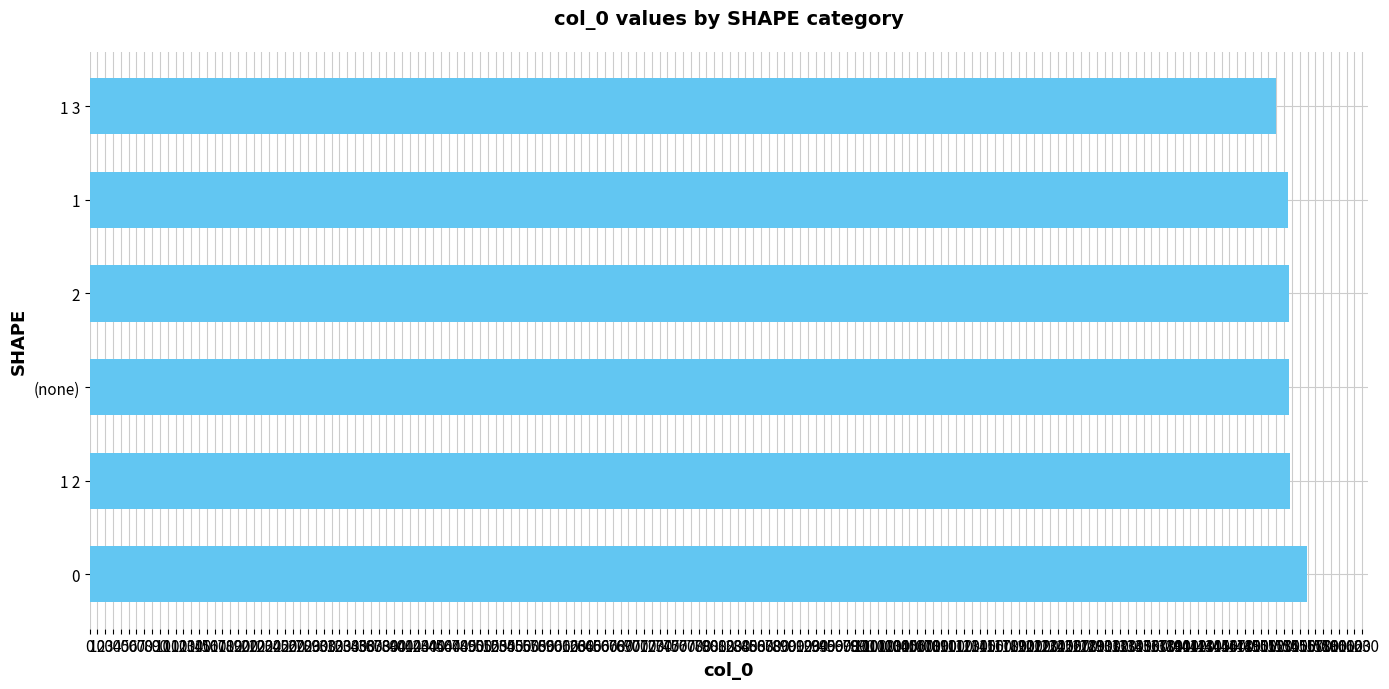

What is the average value?

1537.5